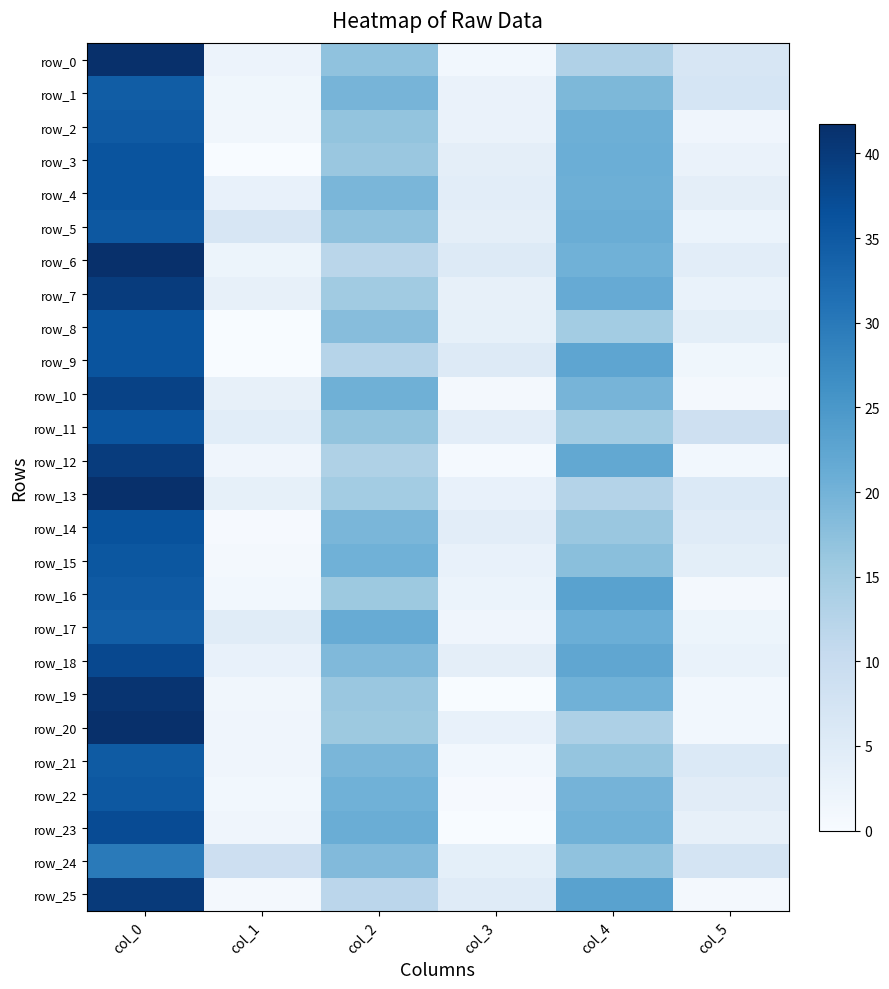

At which label is row_23 closest to 18?

col_4